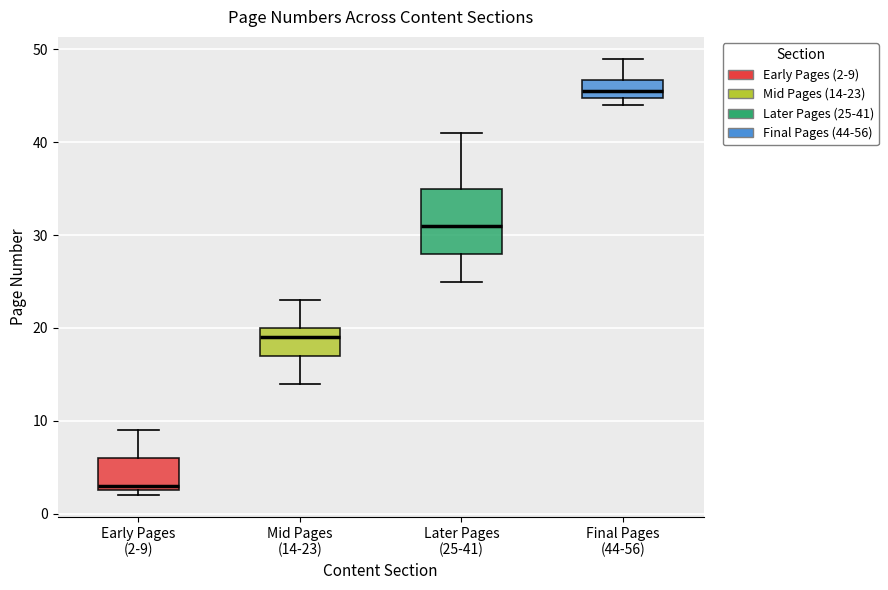

Which box is the tallest, from its lower edge to its upper edge?

Later Pages (25-41)